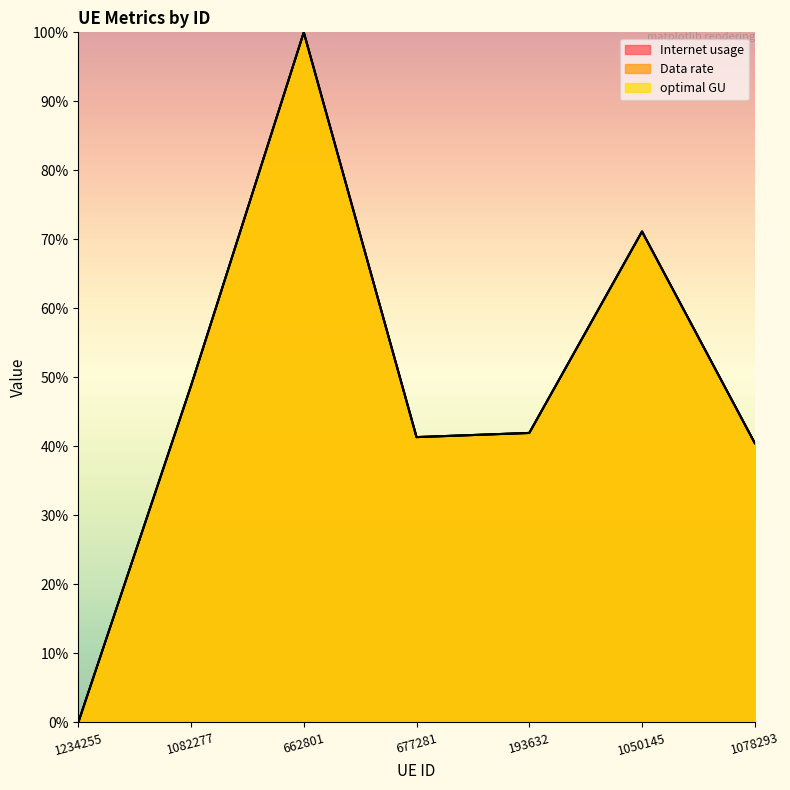

How many values in the Data rate series are below 41?

2